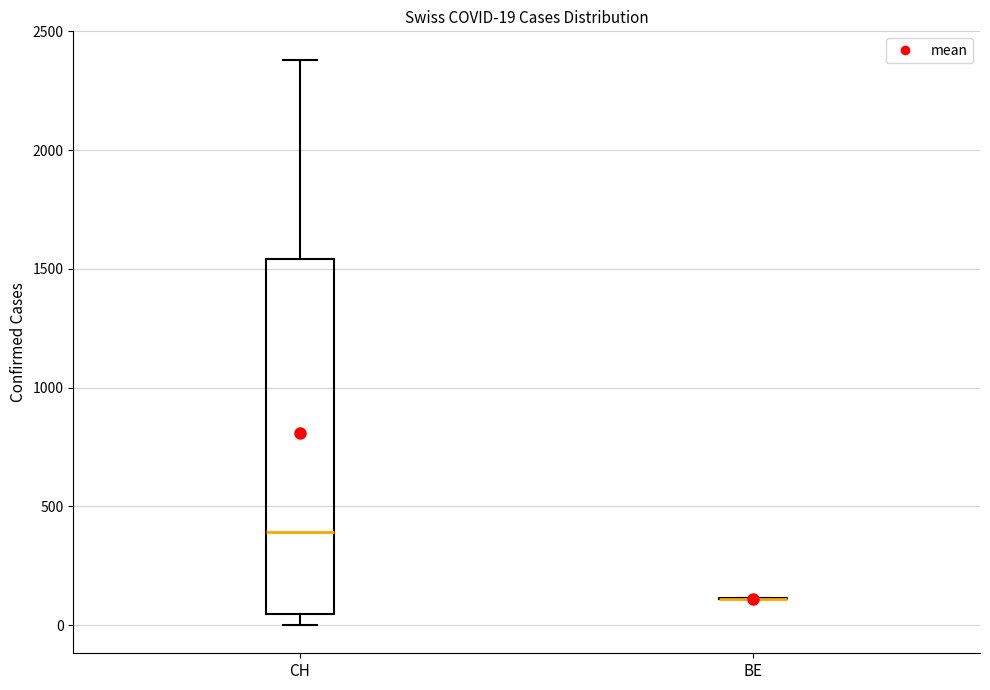

Which box is the tallest, from its lower edge to its upper edge?

CH